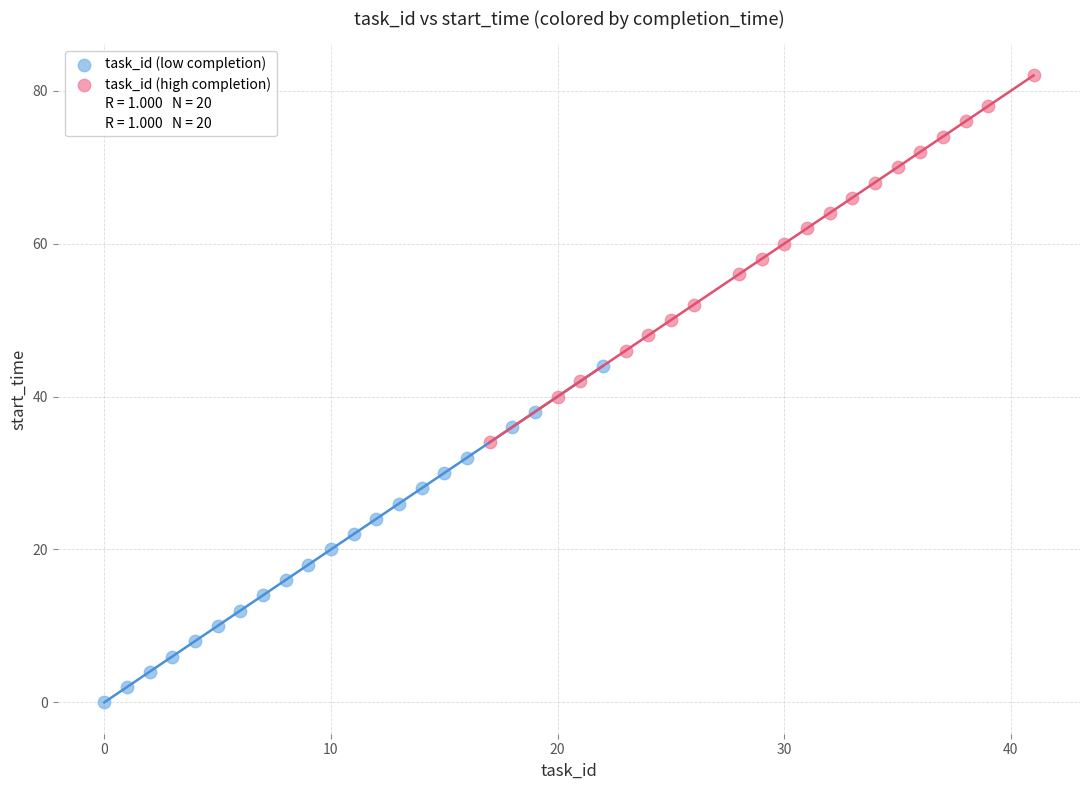

Which series contains the lowest Y value?

task_id (low completion)